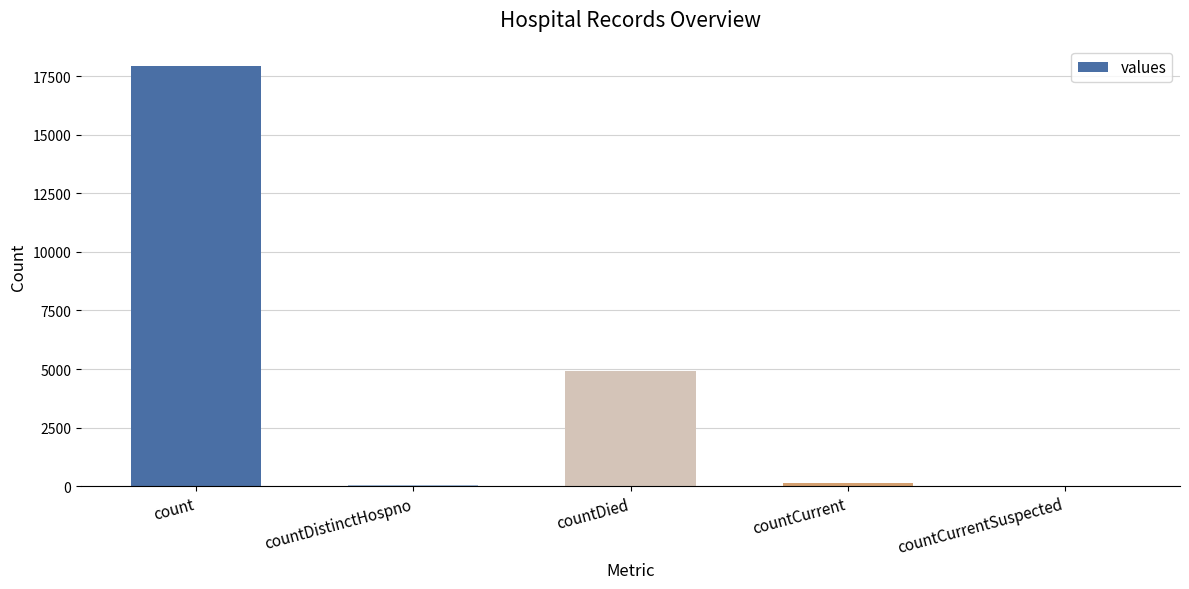

Which has a higher value, countDistinctHospno or countDied?

countDied